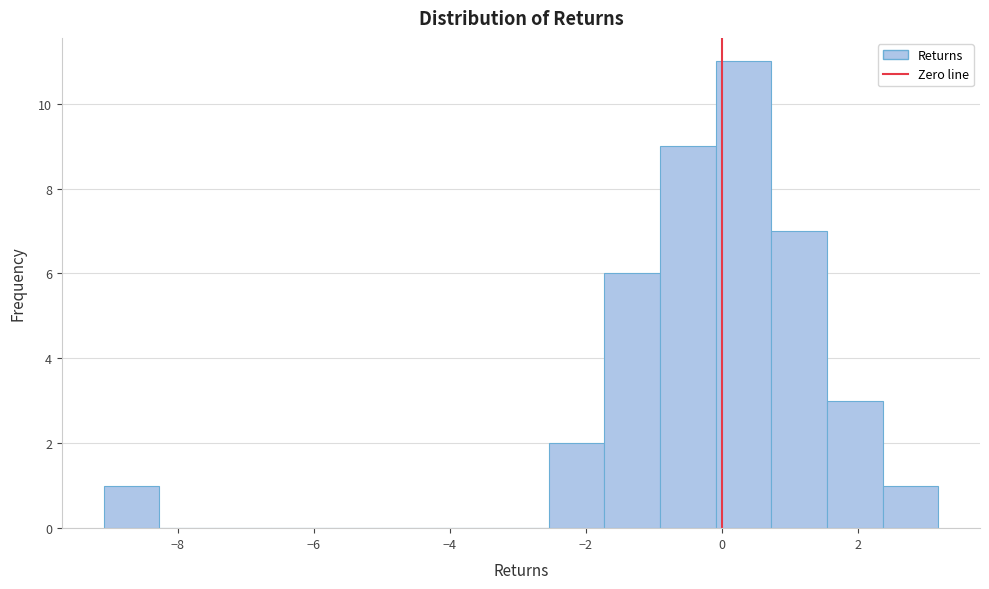

How tall is the bar that spans -1.0 to 0.0 on the x-axis? Neither the bar edges nor the heights are printed on the chart, so give them approximately, as read against the axes.

9